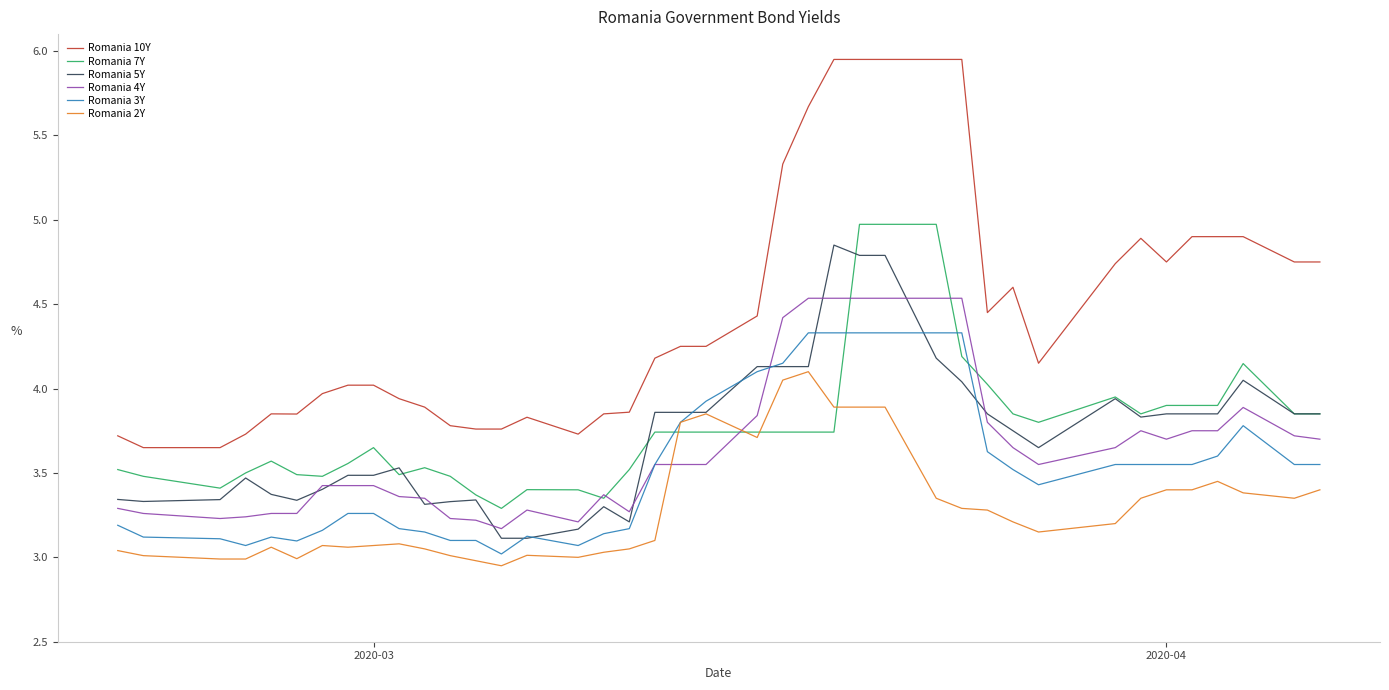

True or false: Romania 10Y and Romania 7Y cross at least once.

False